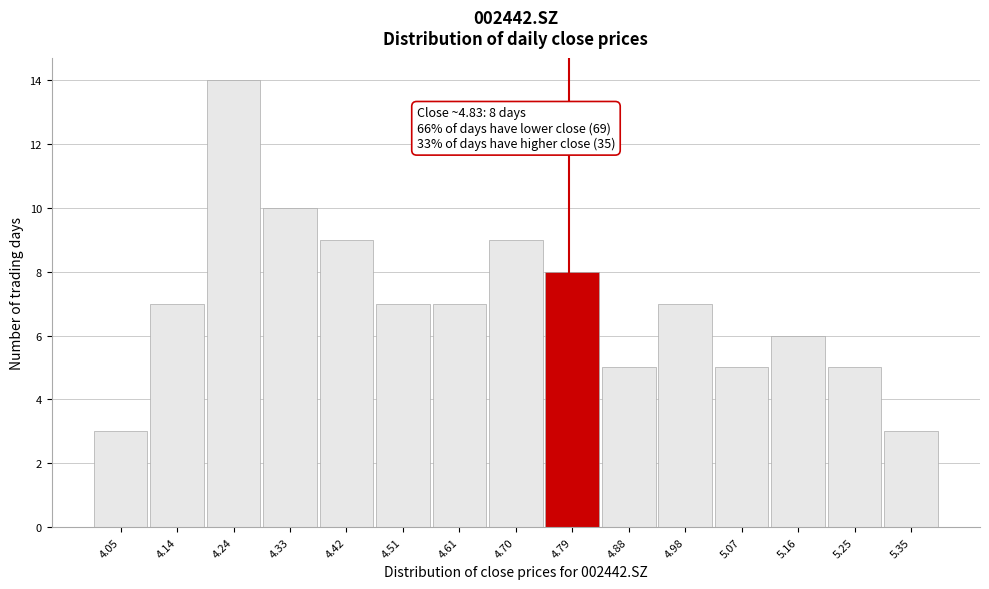

Reading left to right, what are all the values shown in this chart?

3	7	14	10	9	7	7	9	8	5	7	5	6	5	3